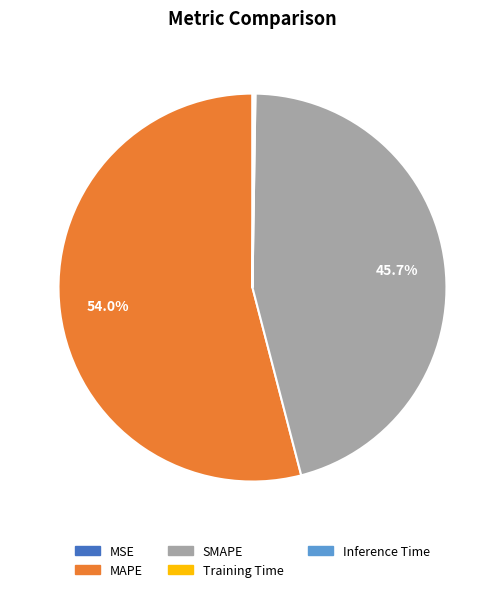

Which has a higher value, SMAPE or MAPE?

MAPE